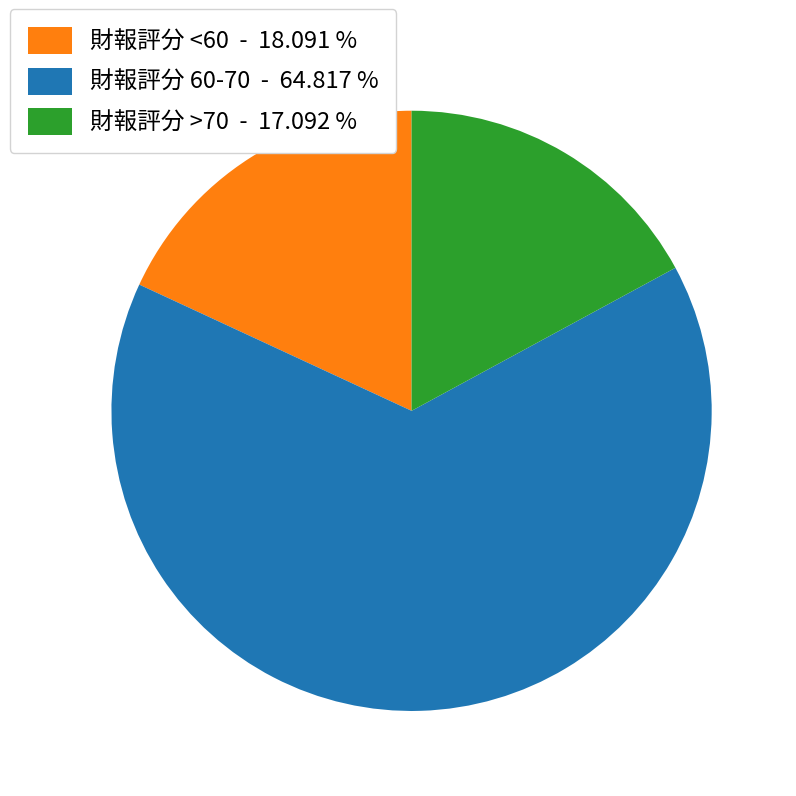

Is there any slice that represents more than half of the pie?

Yes